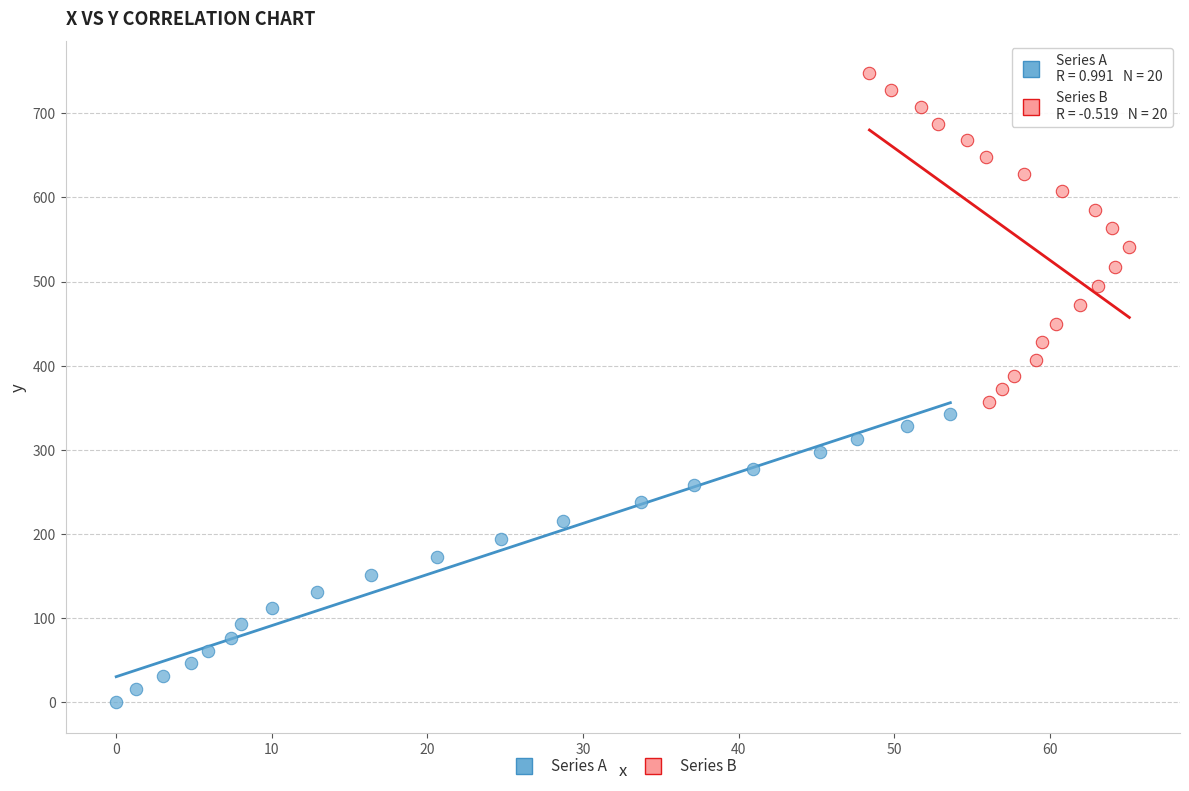

Which series has the largest Y range (max minus min)?

Series B